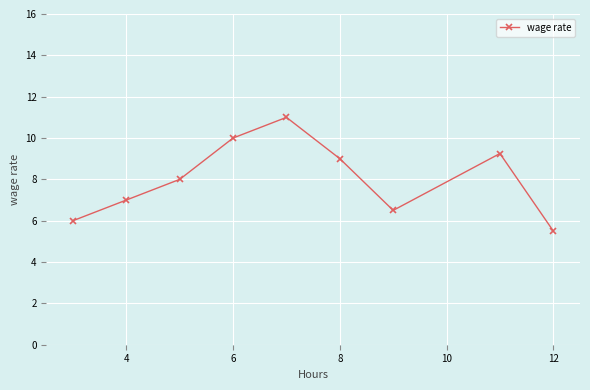

How many interior local valleys (lower than both neighbors) does the data have?

1